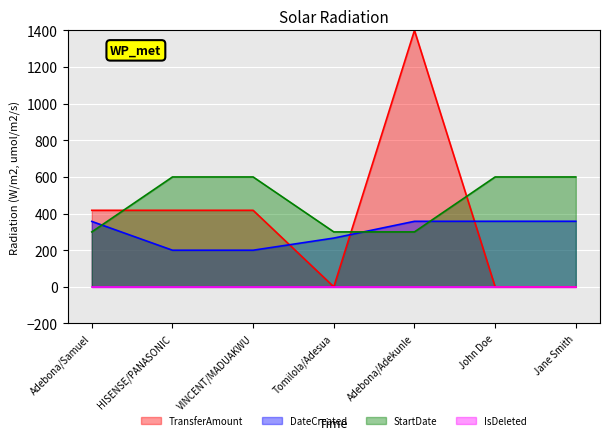

Between Adebona/Adekunle and John Doe, which series saw the biggest shift?

TransferAmount